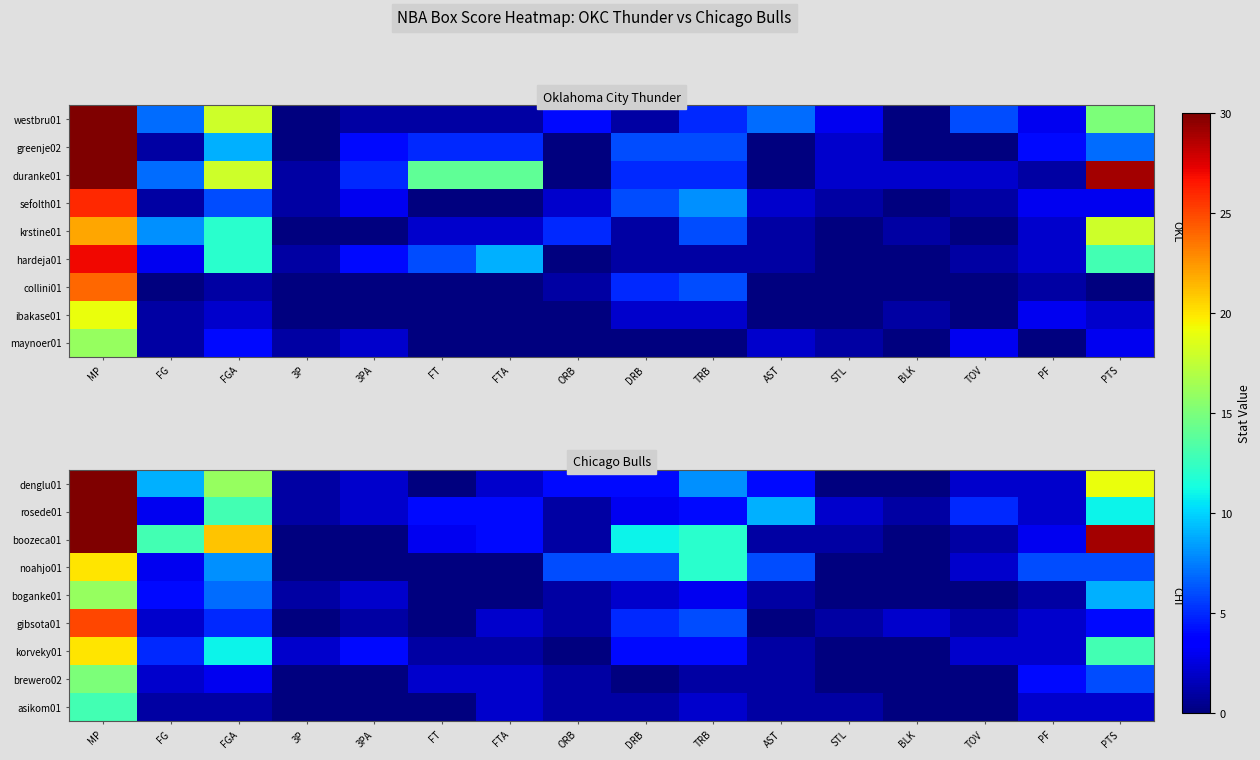

What value does the boozeca01 series have at FGA, to the nearest 5?

20